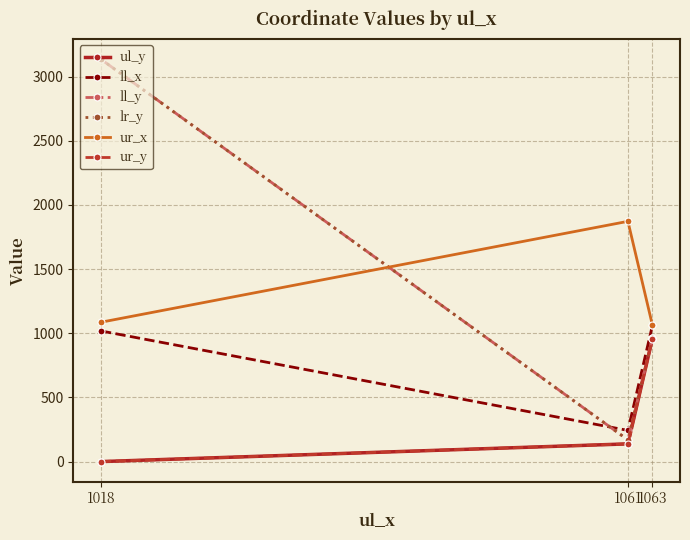

What is the sum of the ll_x values at 1063 and 1061?

1304